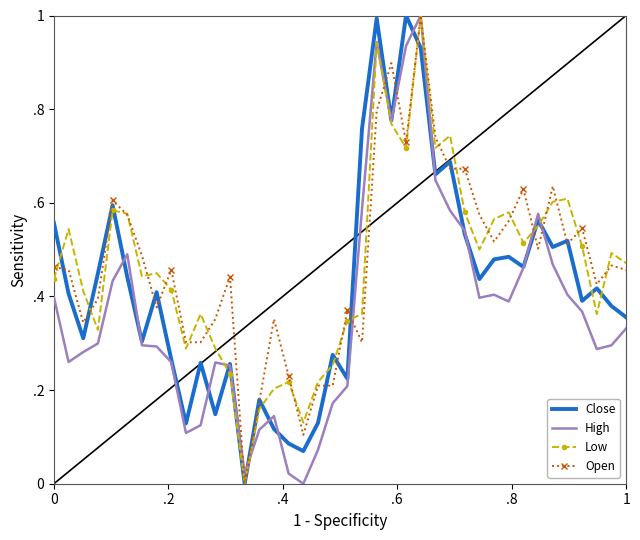

What is the maximum value for Close?

1.0